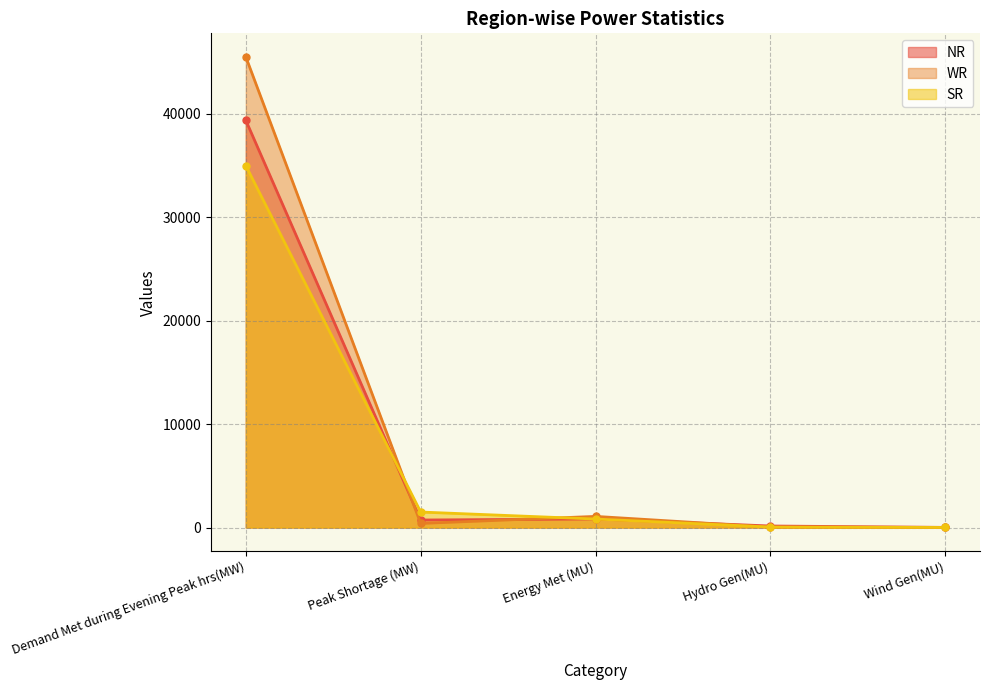

Is the value of SR at Wind Gen(MU) greater than the value of NR at Demand Met during Evening Peak hrs(MW)?

No